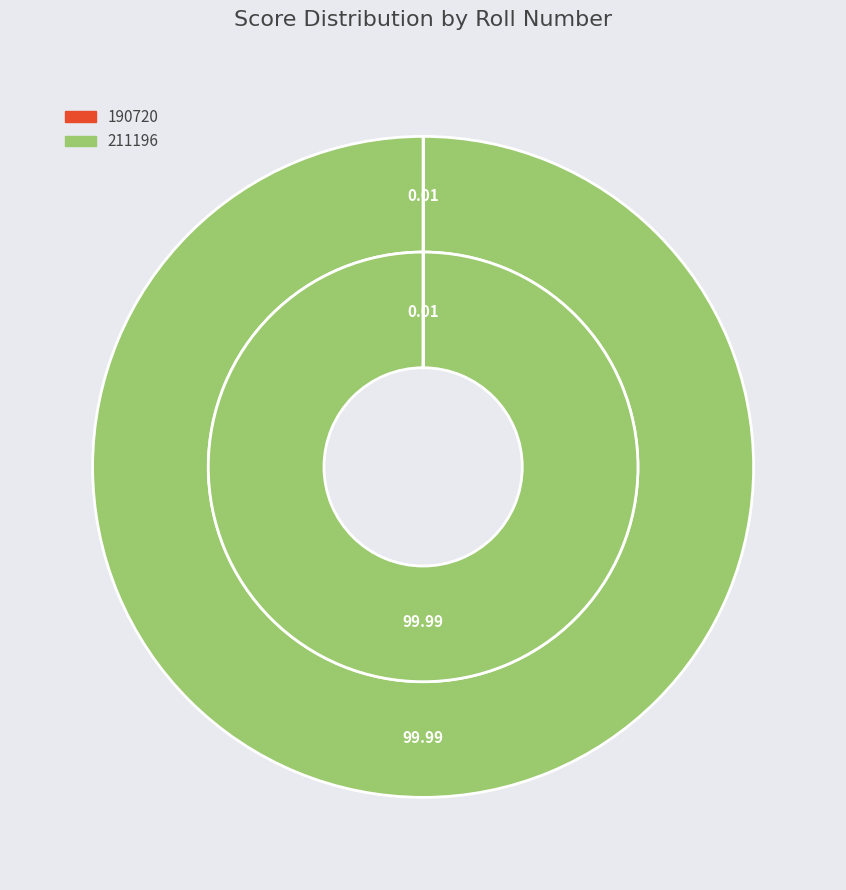

The 190720 slice represents 0% of the pie. True or false?

True